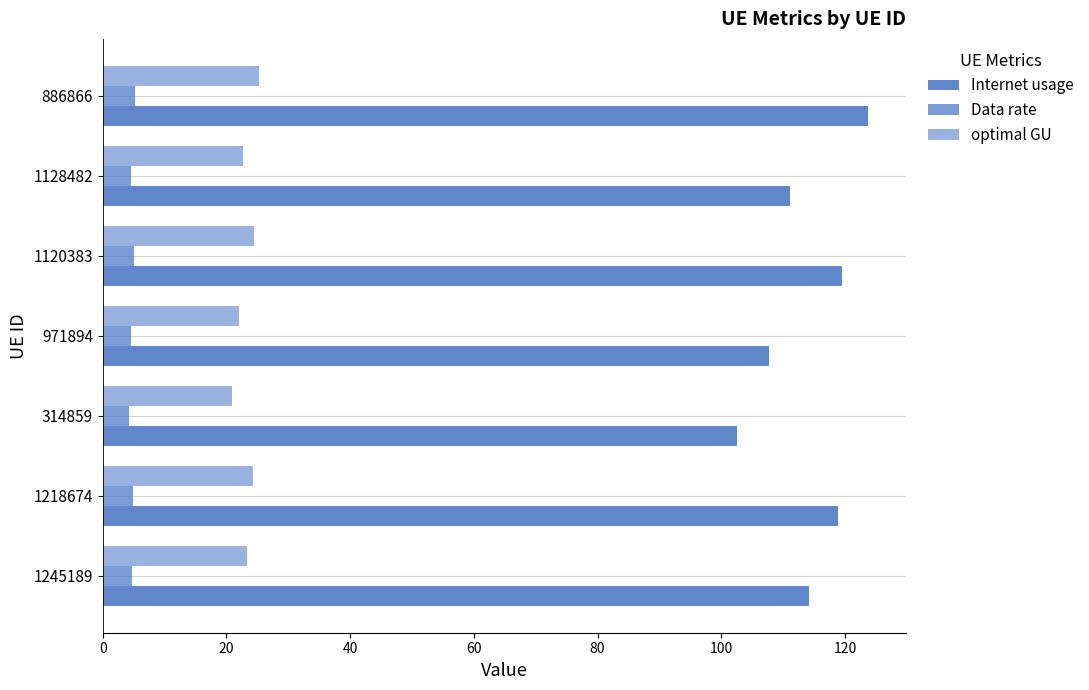

Reading left to right, extract all data points from this chart.

Internet usage: 114.2	118.9	102.5	107.7	119.5	111.1	123.7
Data rate: 4.8	5.0	4.3	4.5	5.0	4.6	5.2
optimal GU: 23.3	24.3	20.9	22.0	24.4	22.7	25.3